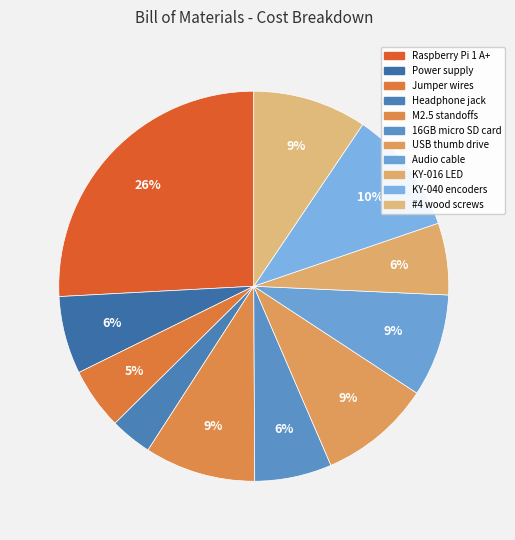

Approximately how many times larger is the value at KY-040 encoders compared to KY-016 LED?

1.7